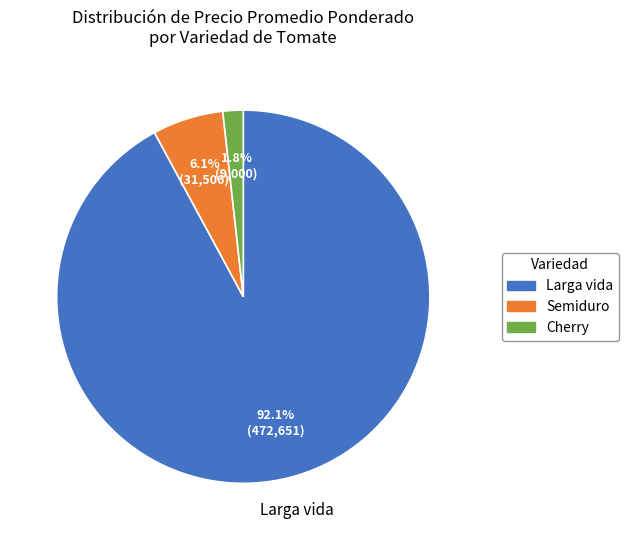

How many segments does this pie chart have?

3